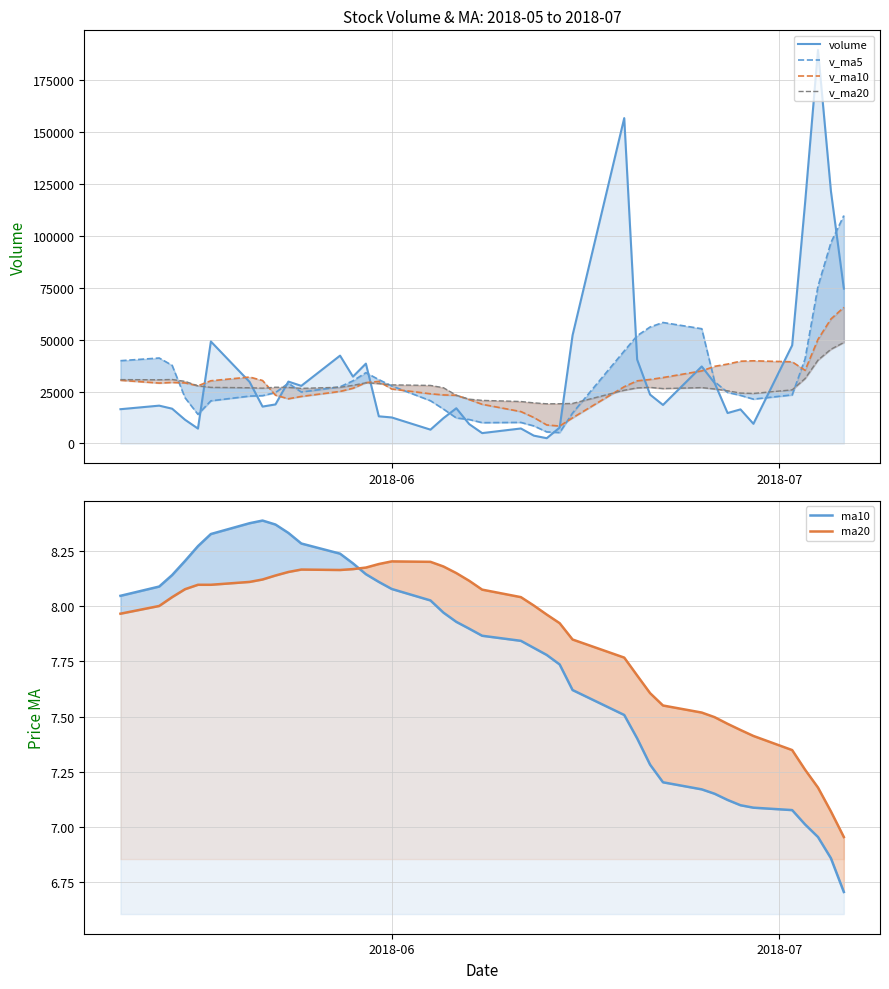

What are all the series names shown in the legend?

volume, v_ma5, v_ma10, v_ma20, ma10, ma20